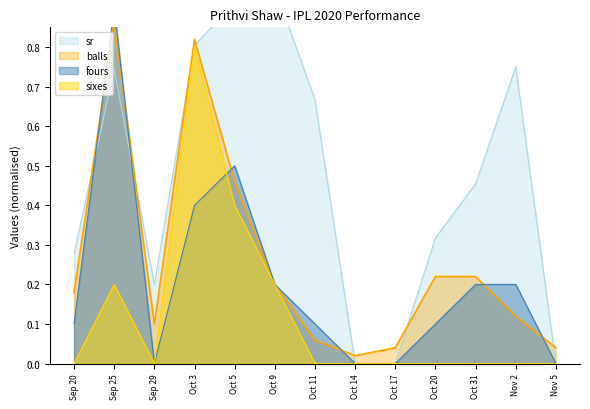

What is the total value across all series at Sep 29?

0.3